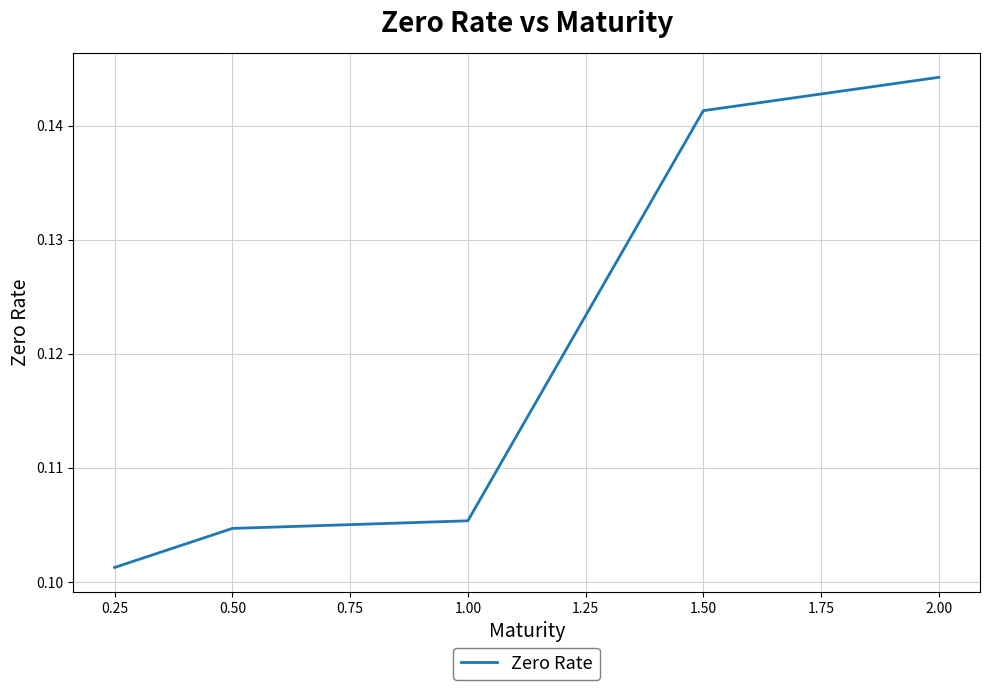

What position from the right is 0.50?

4